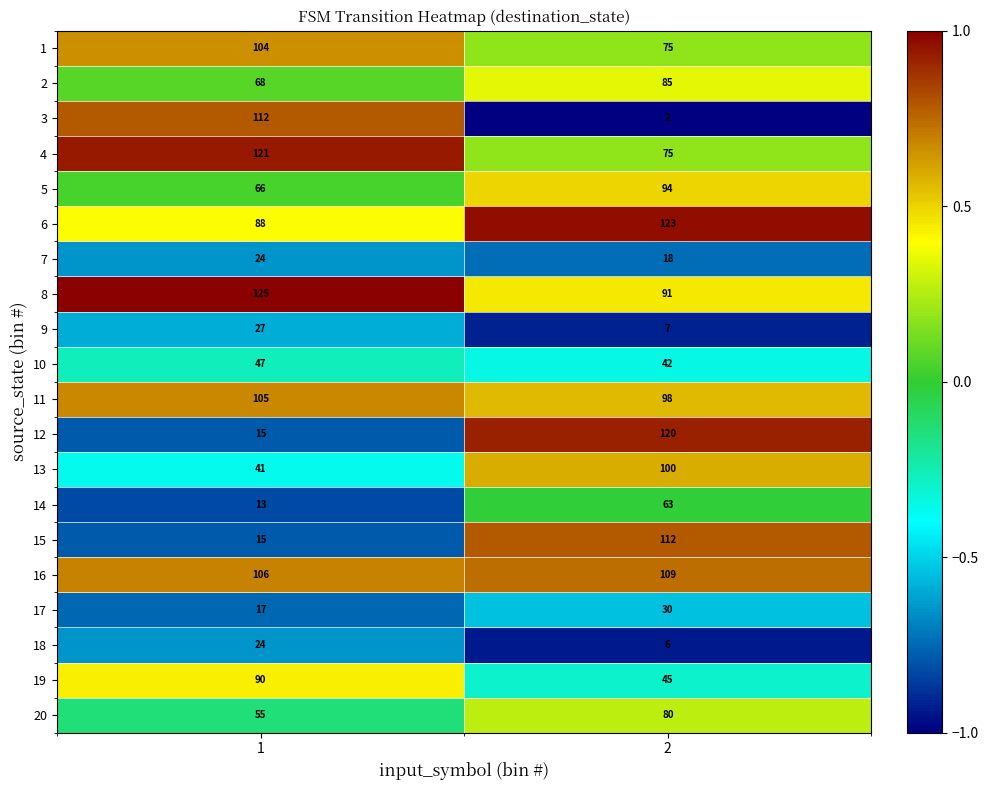

Is the value of 9 at 1 greater than the value of 4 at 1?

No